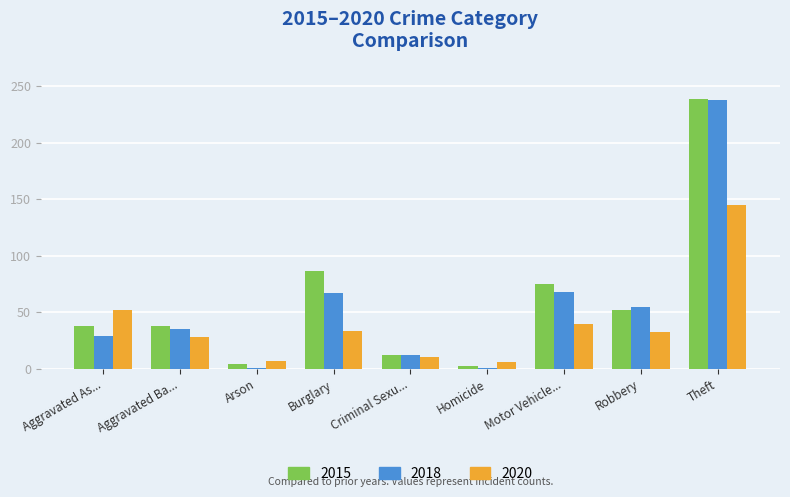

Where is 2015 nearest to the value 121?

Burglary